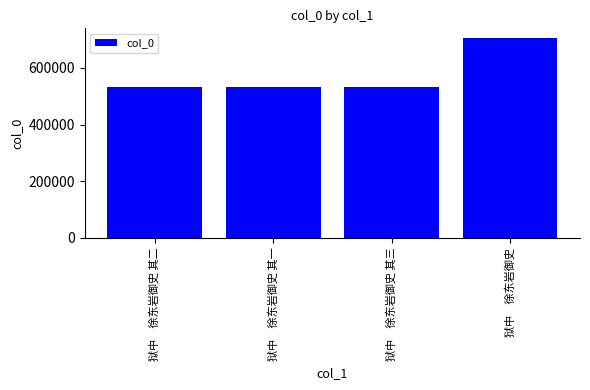

What is the sum of all values?

2295864